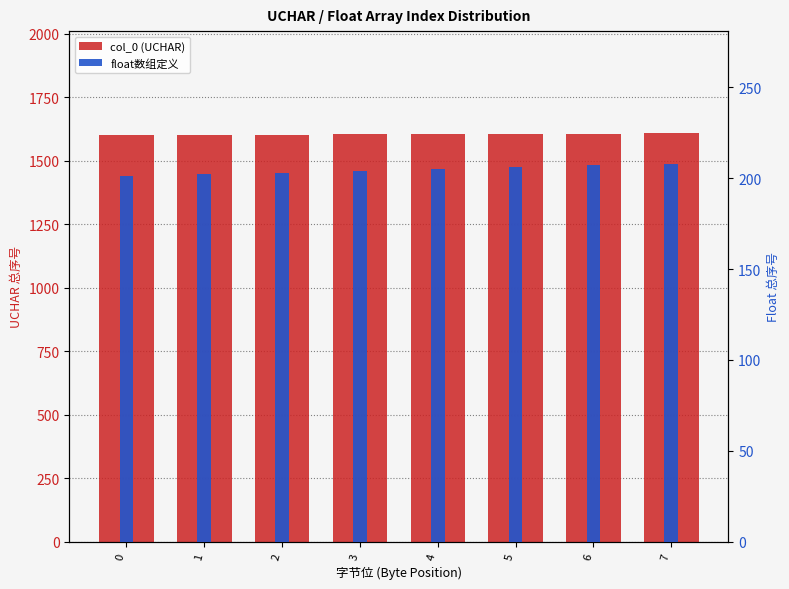

Reading left to right, what are all the values shown in this chart?

col_0 (UCHAR): 0=1601	1=1602	2=1603	3=1604	4=1605	5=1606	6=1607	7=1608
float数组定义: 0=201	1=202	2=203	3=204	4=205	5=206	6=207	7=208